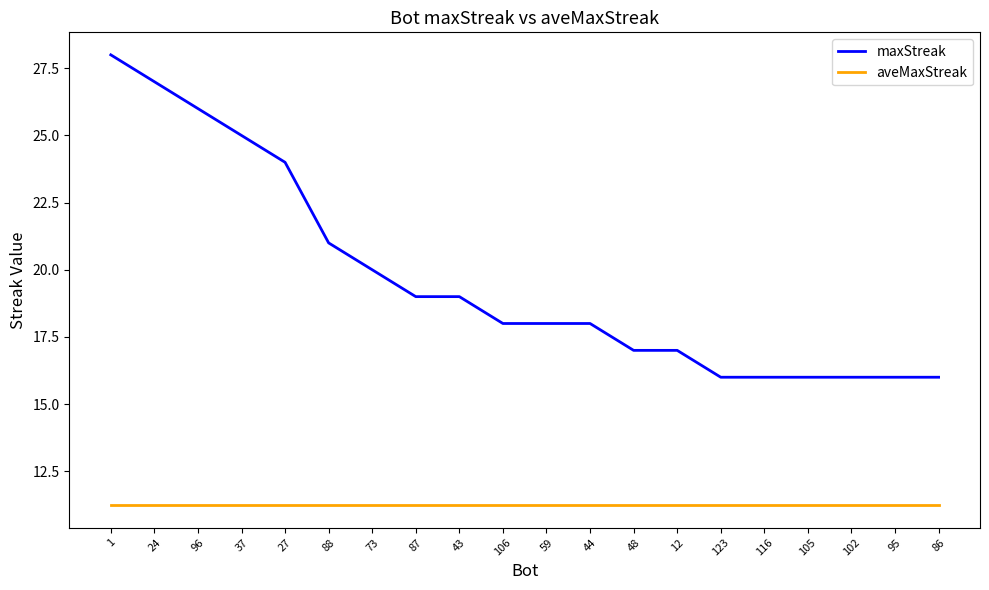

Which series has the largest total across all categories?

maxStreak